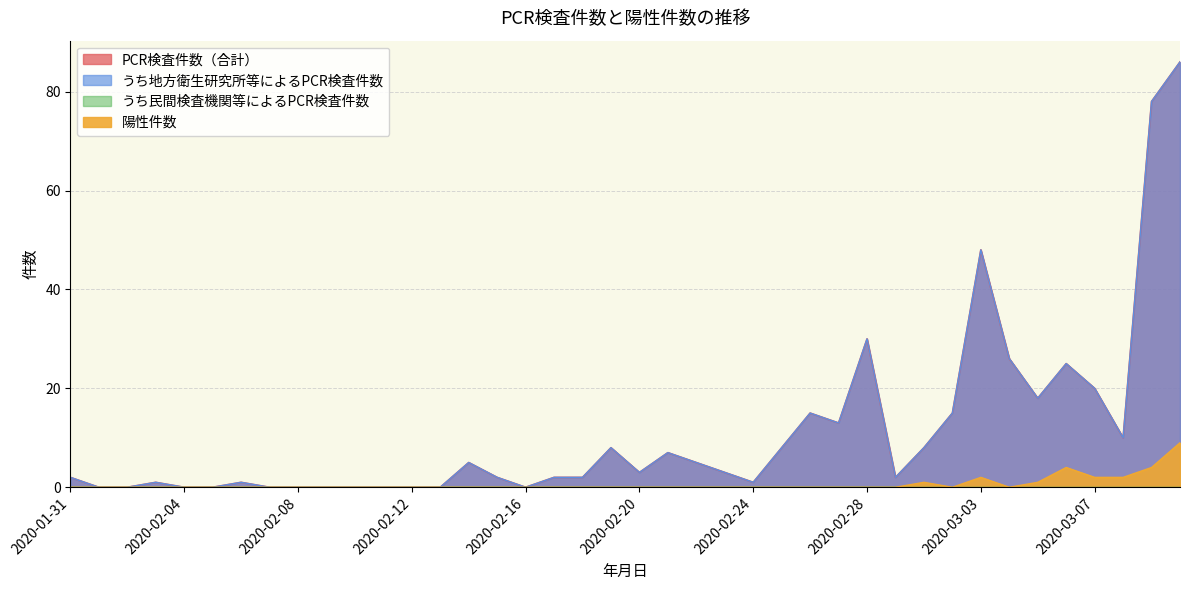

What is the value of the うち地方衛生研究所等によるPCR検査件数 point at the 40th from the left?

86